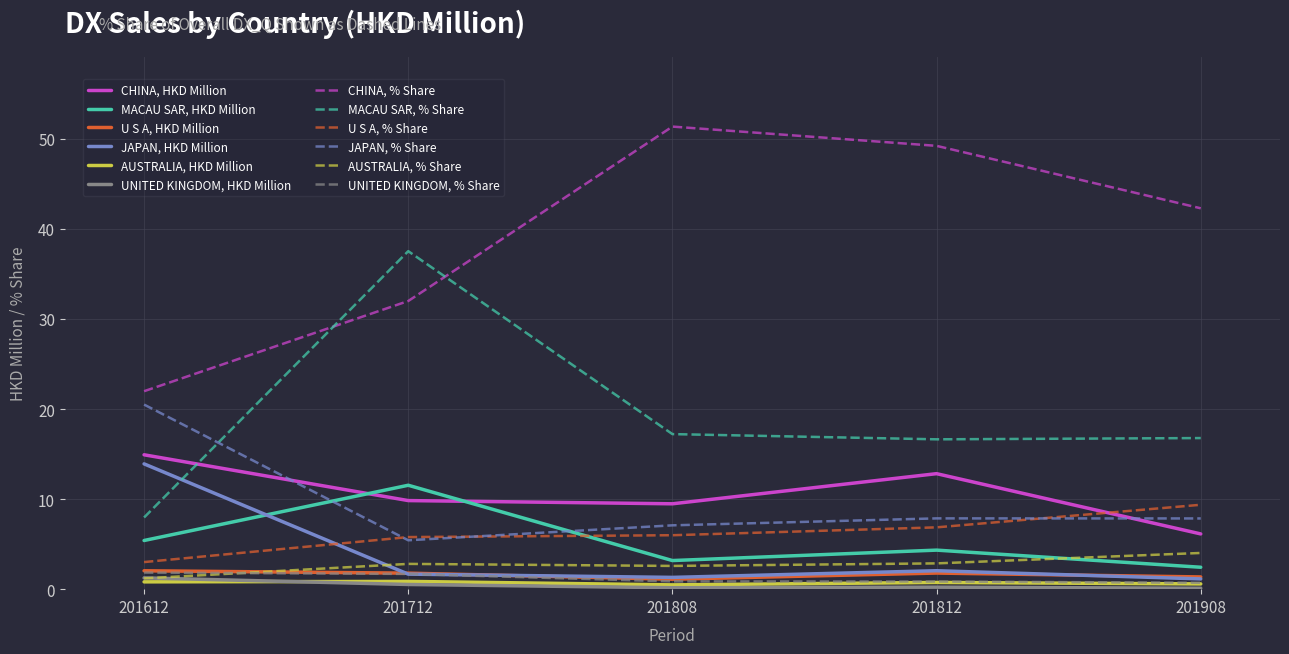

What is the highest value of the UNITED KINGDOM, HKD Million series?

1.3